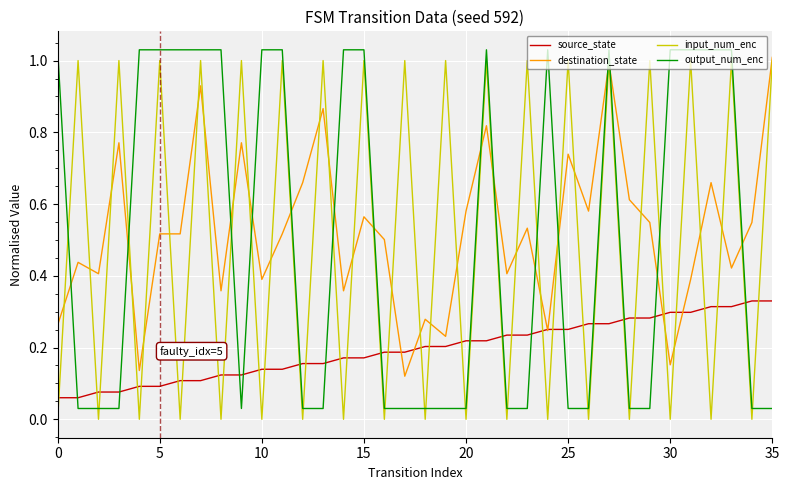

True or false: source_state and output_num_enc cross at least once.

True